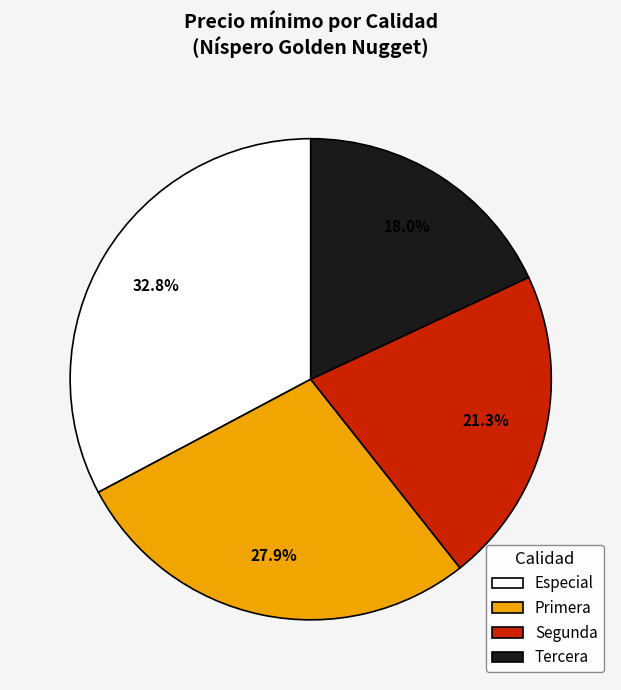

Is there a majority slice in this chart?

No